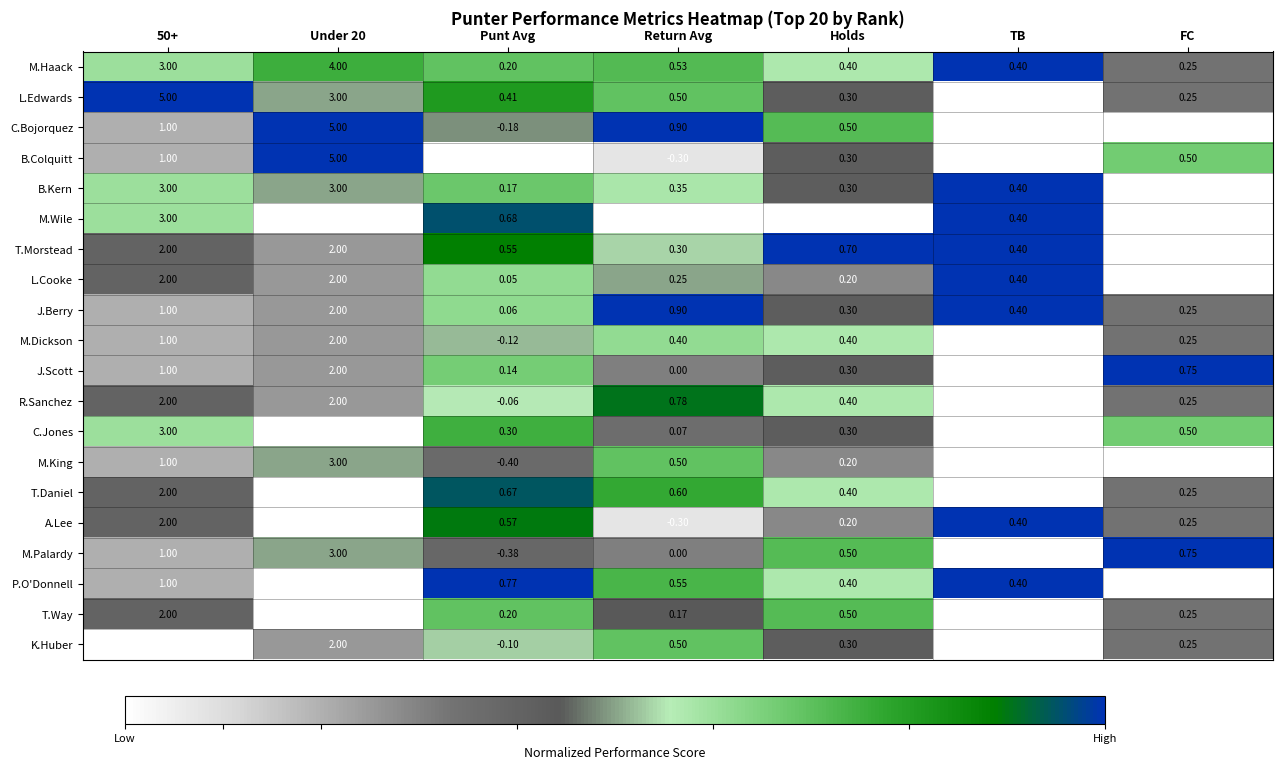

Between Return Avg and TB, which series saw the biggest shift?

C.Bojorquez